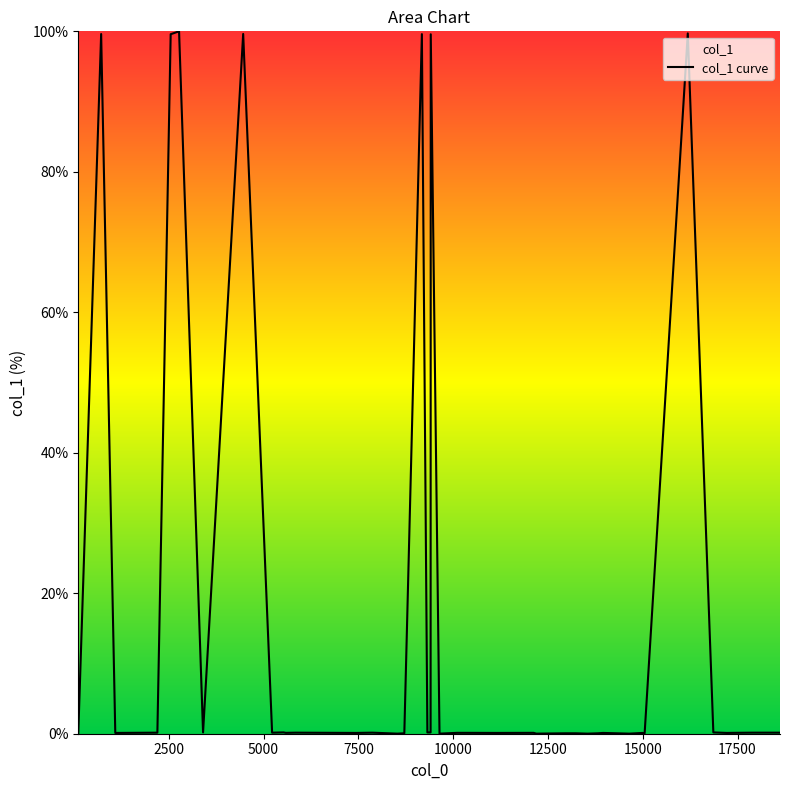

What is the value of the 14th point from the left?

0.1